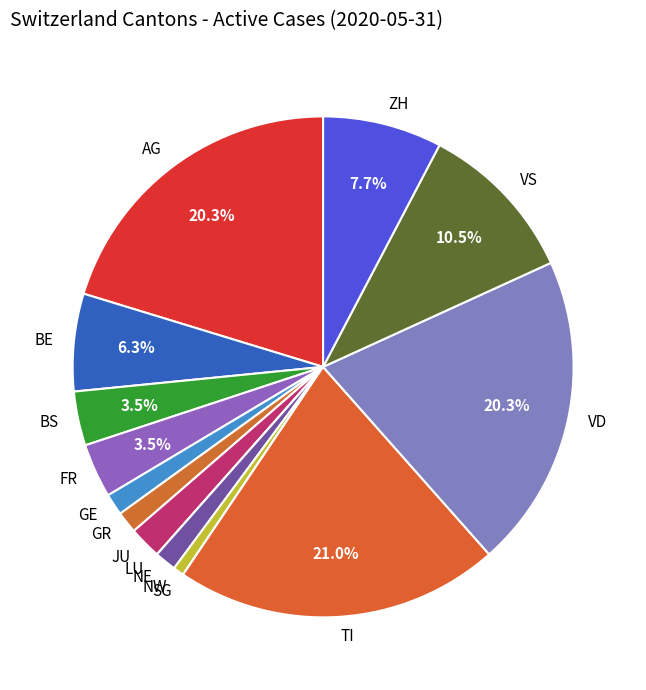

Between JU and GR, which is larger?

JU